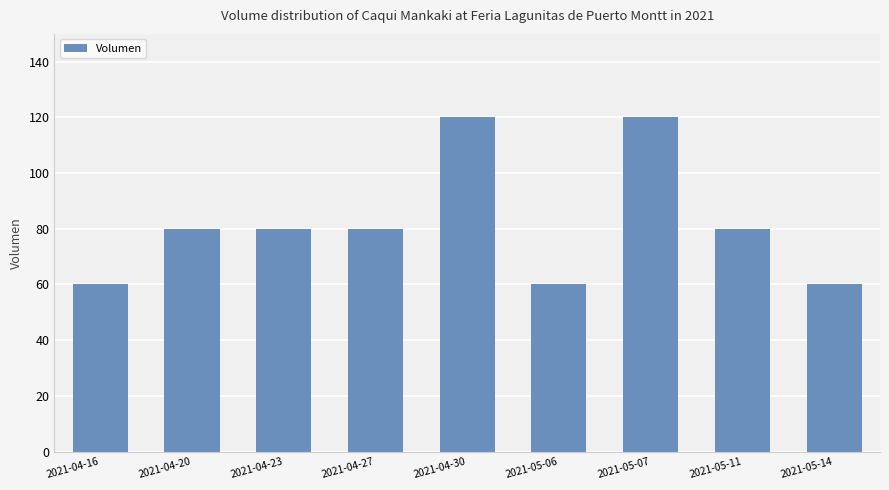

What is the smallest value displayed?

60